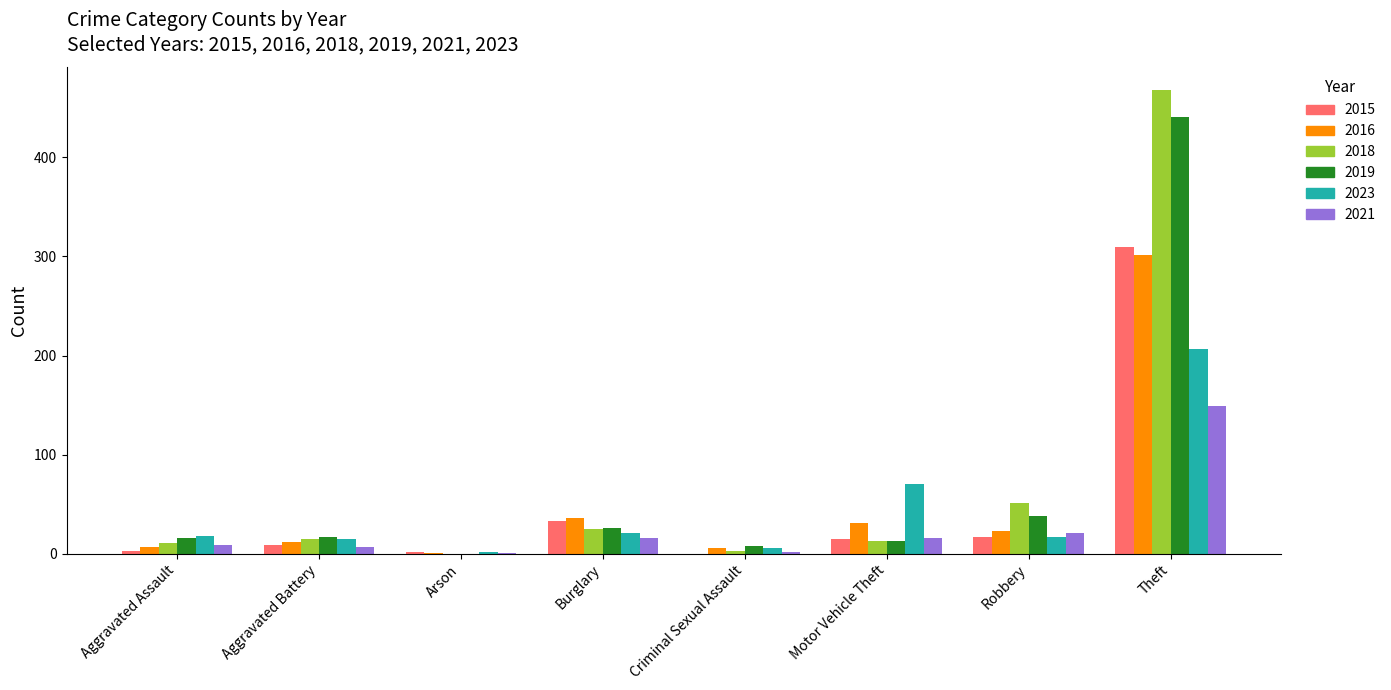

Where is 2019 nearest to the value 220?

Robbery